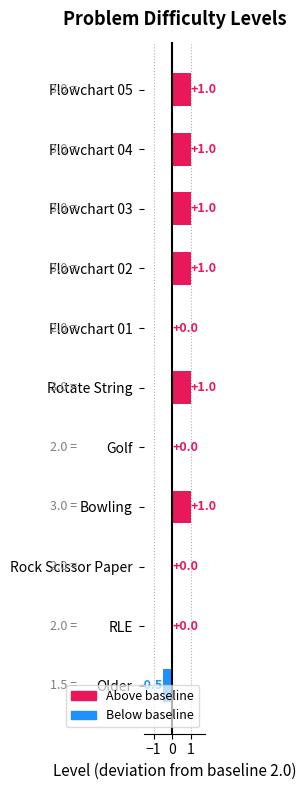

How many data points are less than 3?

5